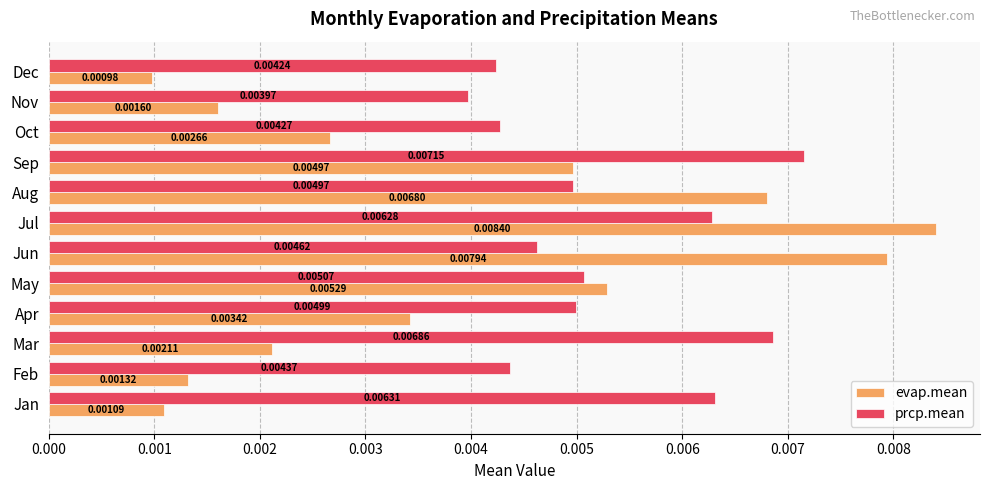

Is the value of prcp.mean at Aug greater than the value of evap.mean at Feb?

Yes